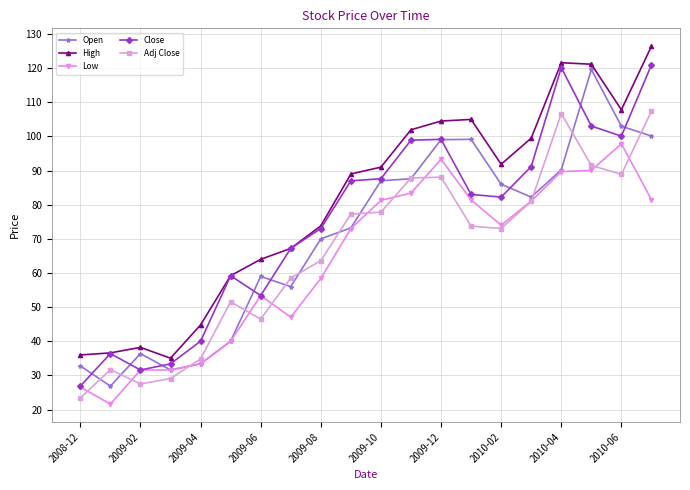

Which series has the largest total across all categories?

High